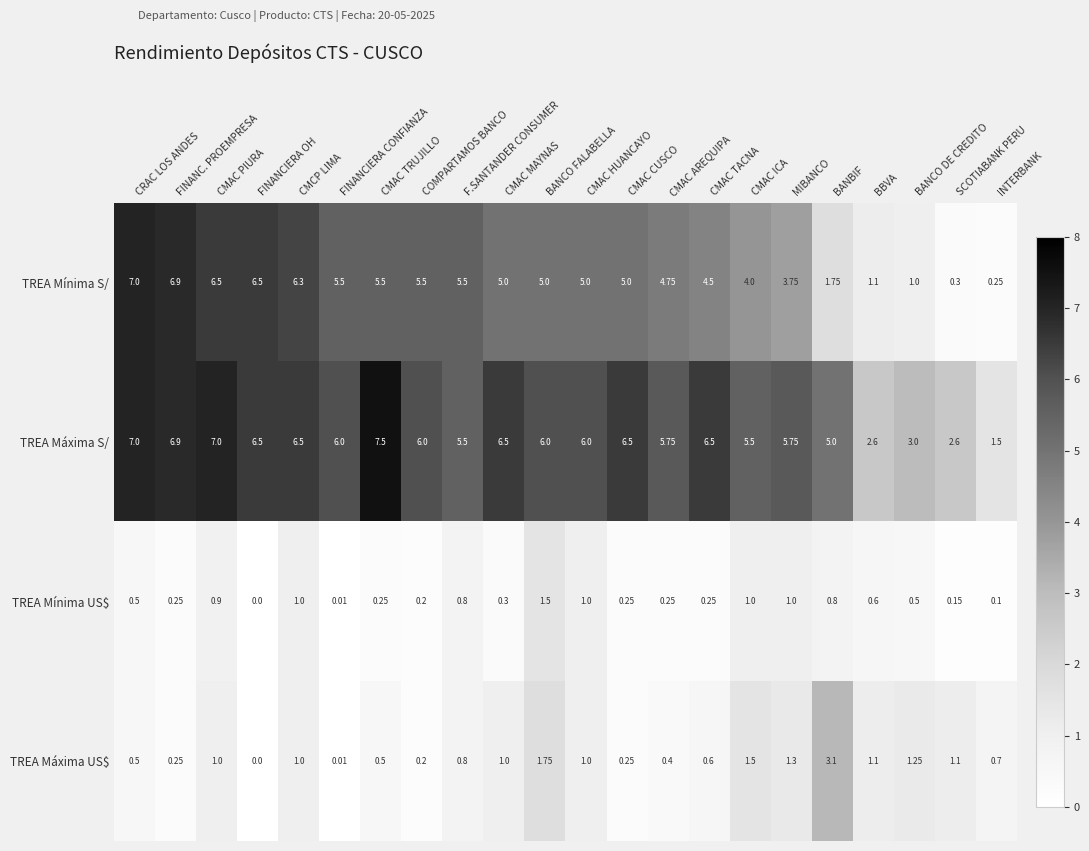

Which series has the largest range (max minus min)?

TREA Mínima S/